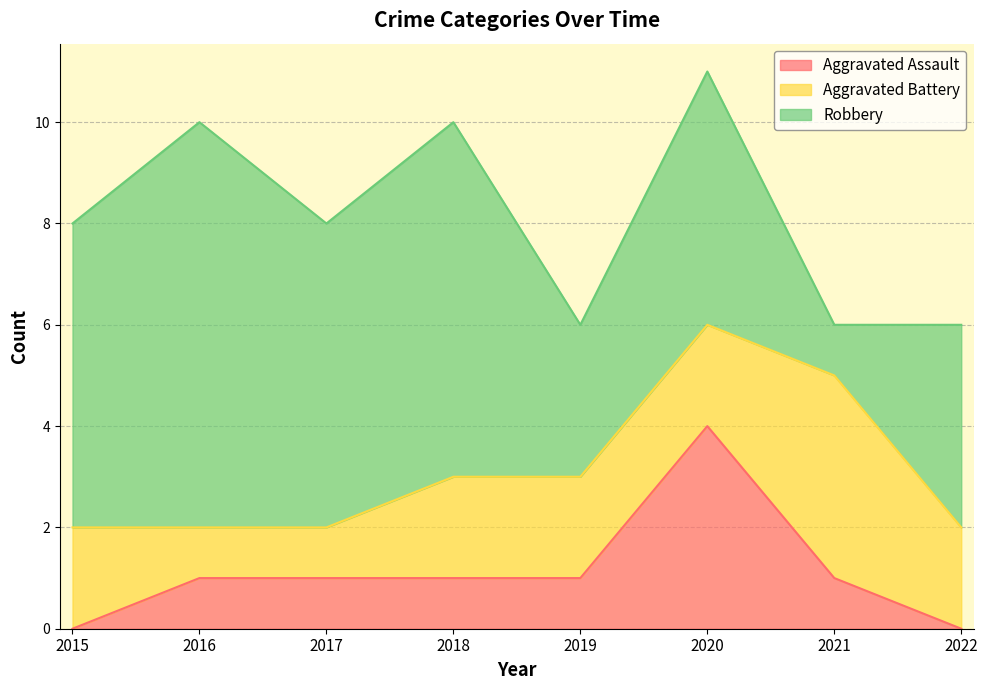

What is the difference between the second highest and second lowest values in the Aggravated Battery series?

1